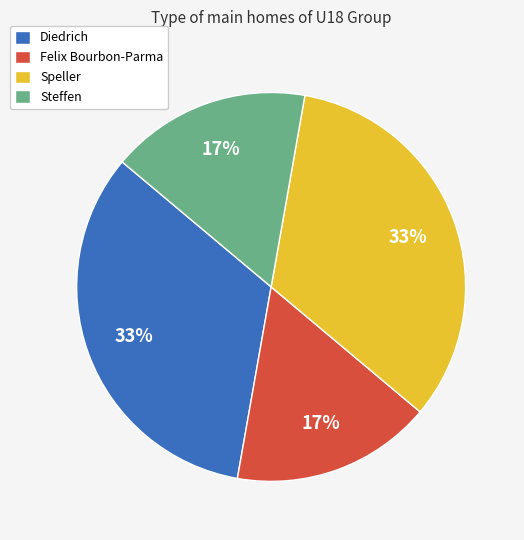

To the nearest percent, what portion does Diedrich represent?

33%